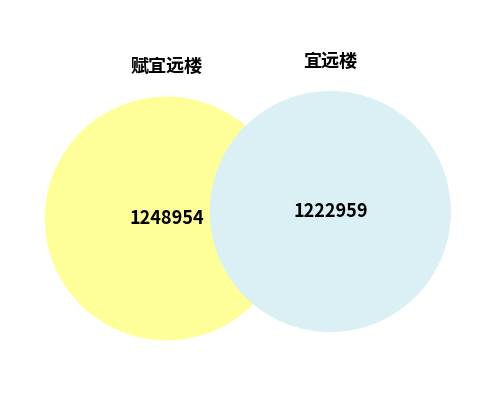

Rank the categories by value from lowest to highest.

宜远楼, 赋宜远楼